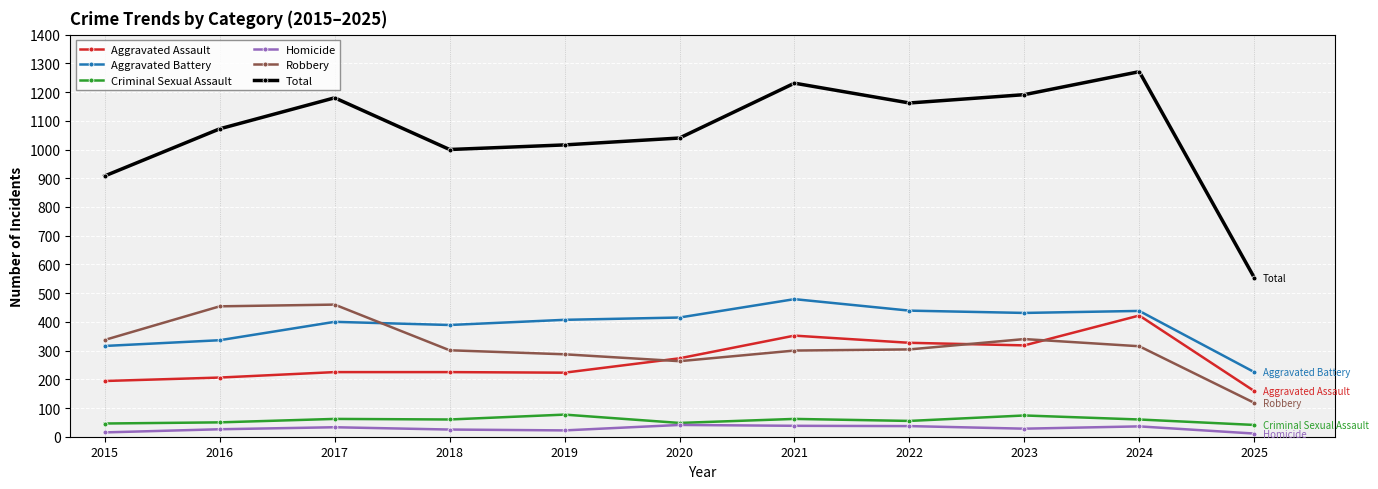

Which label corresponds to the largest value in the chart?

2024